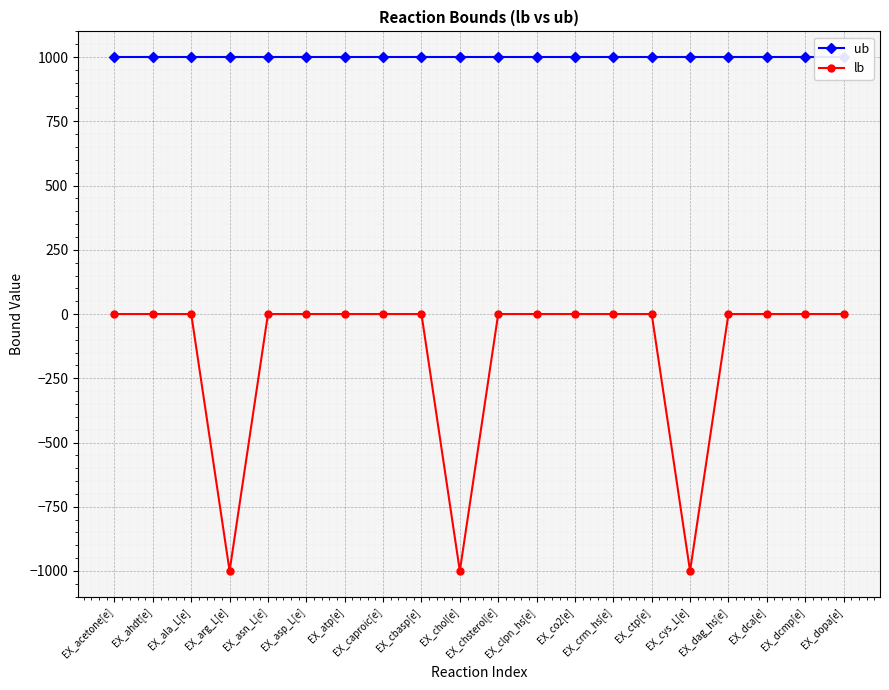

At which category is the sum across all series the highest?

EX_acetone[e]